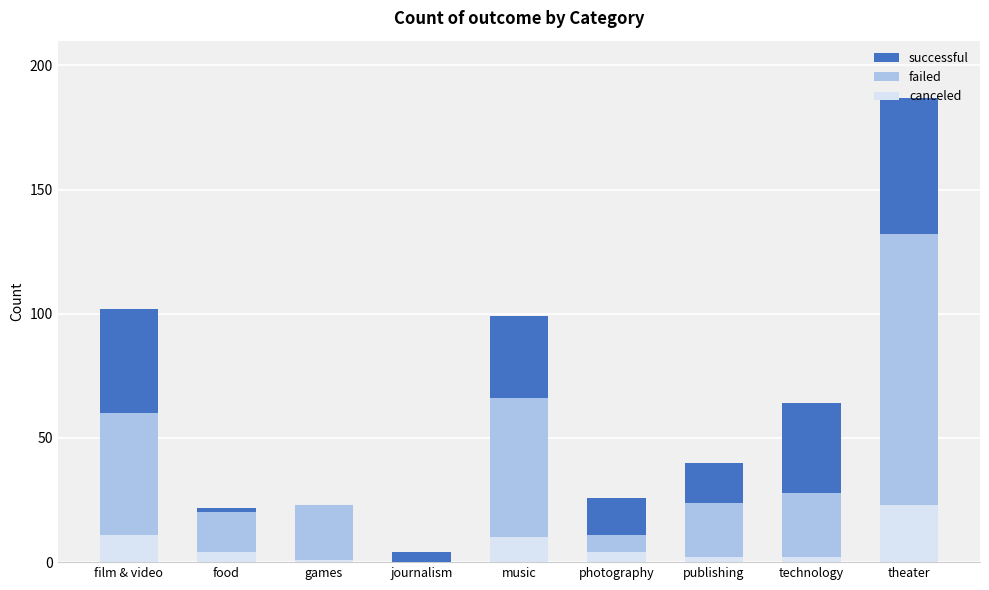

Reading right to left, what are all the values shown in this chart?

successful: theater=187	technology=64	publishing=40	photography=26	music=99	journalism=4	games=21	food=22	film & video=102
failed: theater=132	technology=28	publishing=24	photography=11	music=66	journalism=0	games=23	food=20	film & video=60
canceled: theater=23	technology=2	publishing=2	photography=4	music=10	journalism=0	games=1	food=4	film & video=11